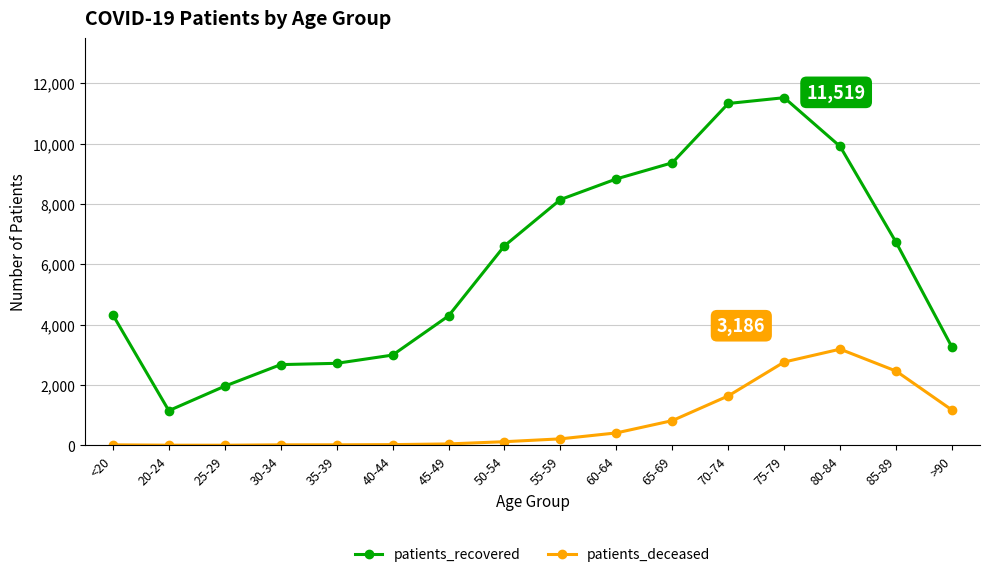

True or false: patients_deceased and patients_recovered cross at least once.

False